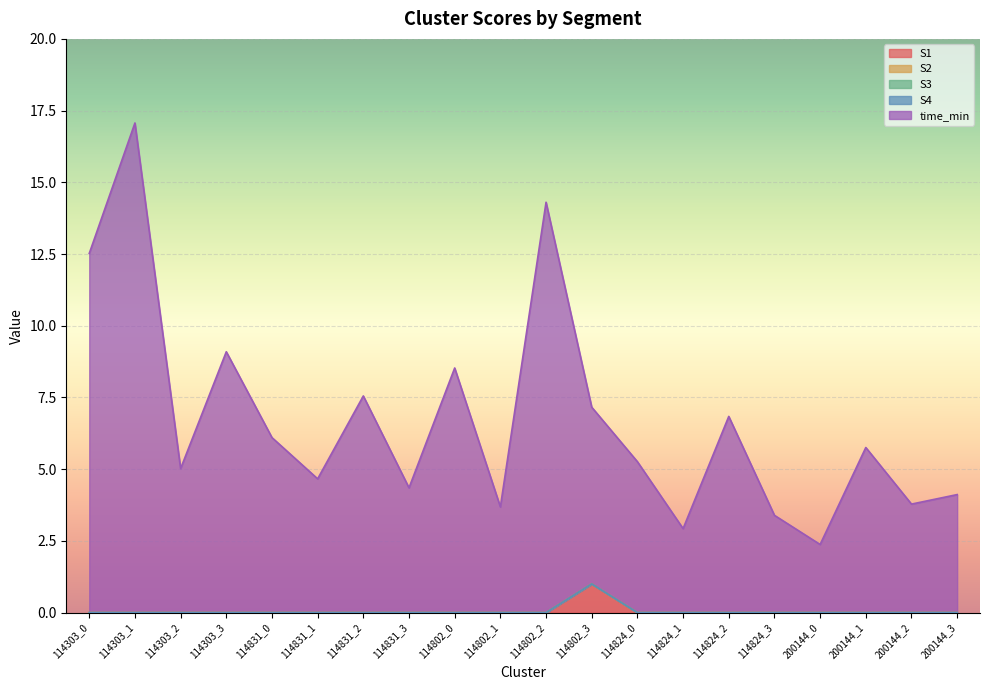

Which series changed the most between 114802_3 and 200144_2?

time_min